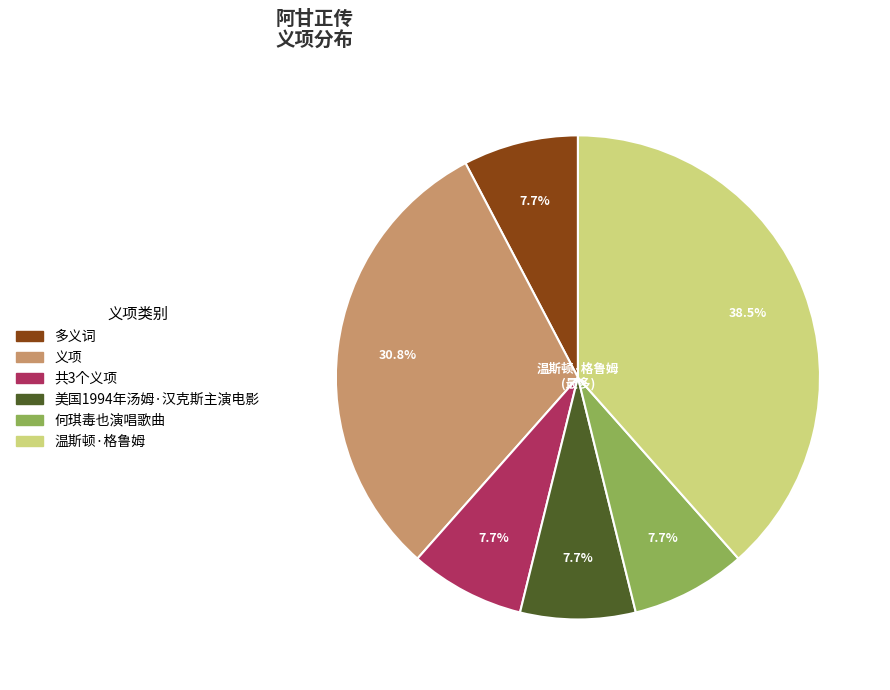

Between 共3个义项 and 义项, which is larger?

义项